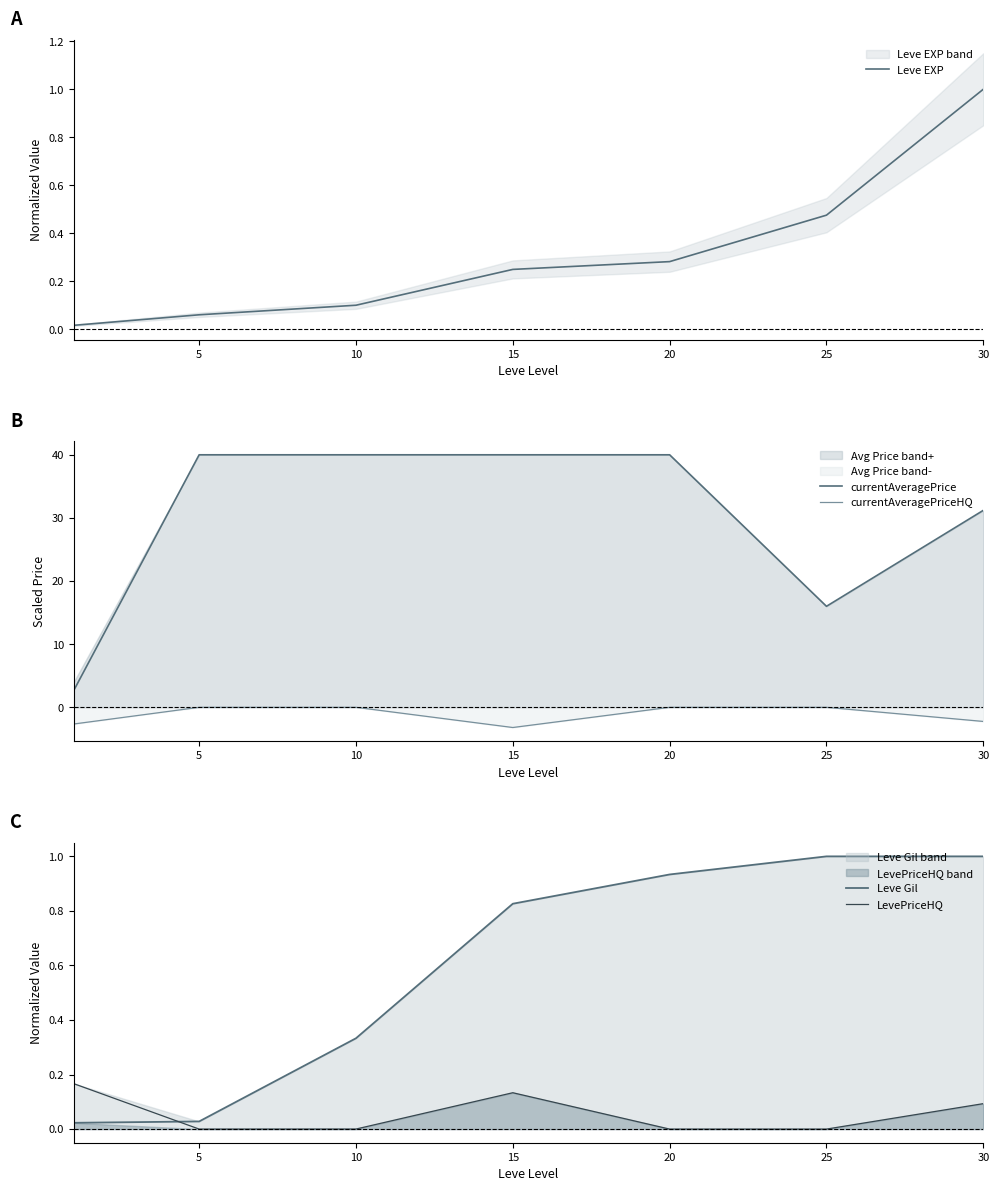

Which series has the widest spread of values?

currentAveragePrice